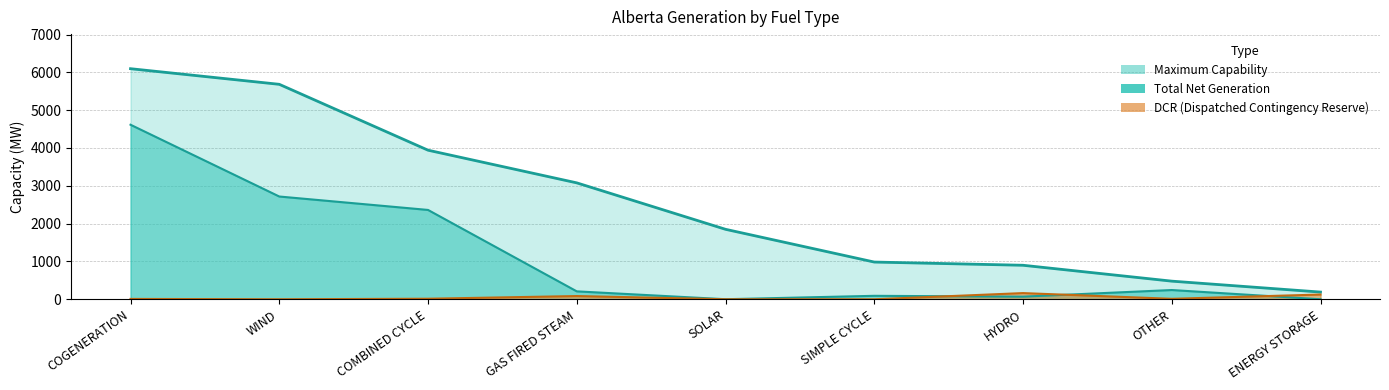

Which series has the widest spread of values?

Maximum Capability